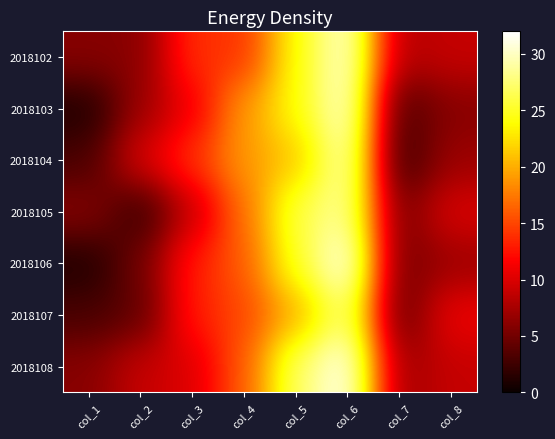

Rank the series by their maximum value, from lowest to highest.

2018107, 2018105, 2018104, 2018102, 2018103, 2018106, 2018108